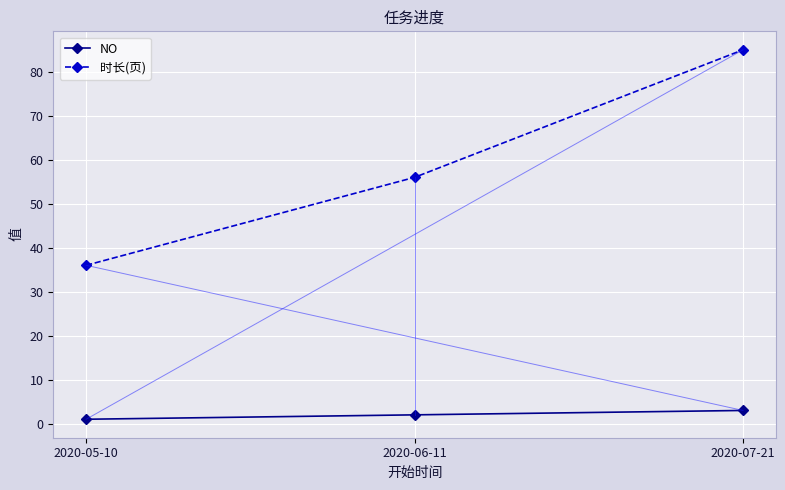

The value of NO at 2020-06-11 is 2. True or false?

True